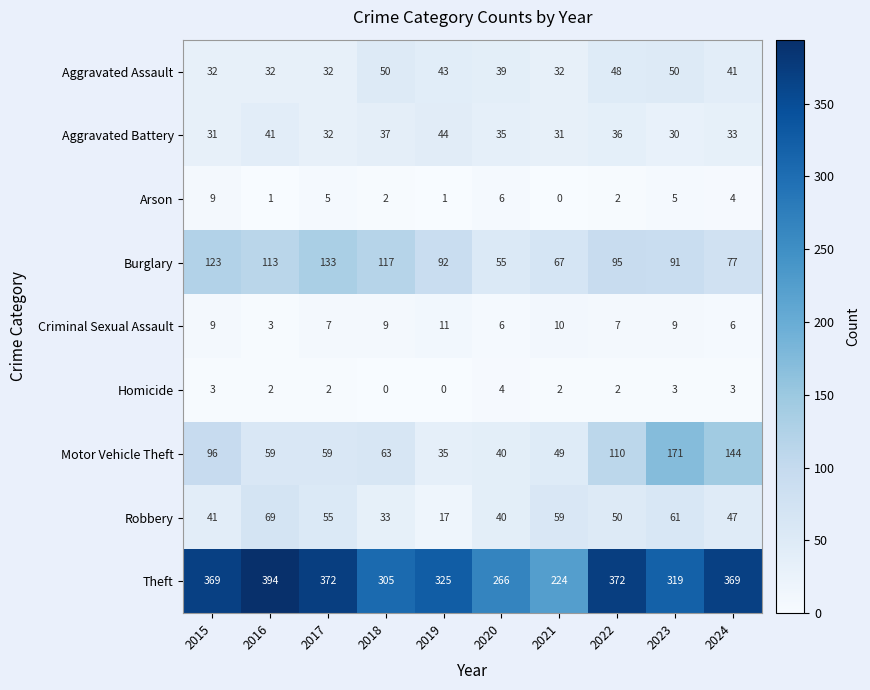

What is the spread (max minus min) of values at 2015?

366